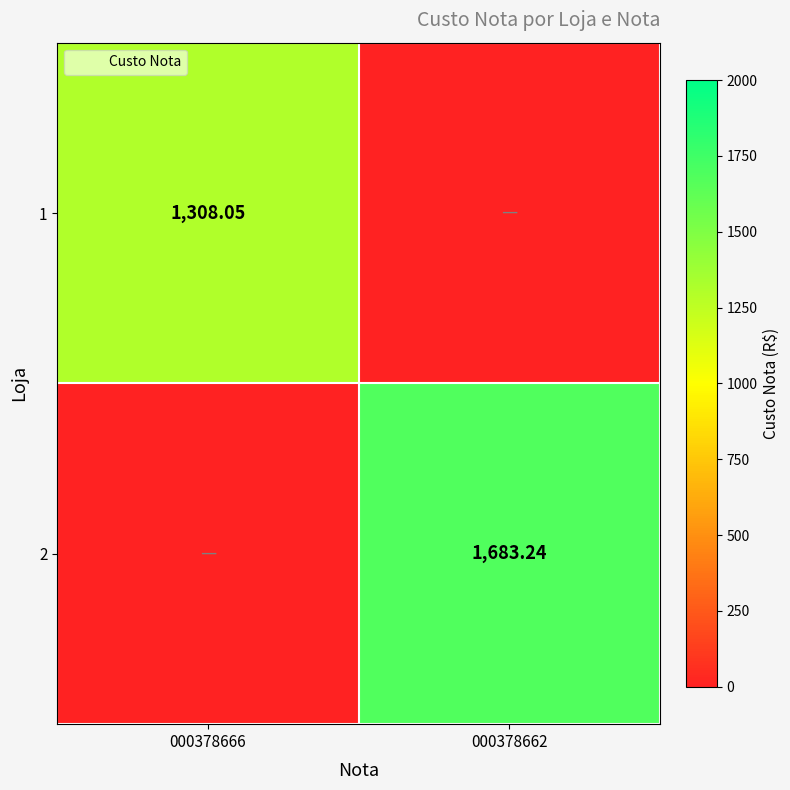

How many values in the 2 series exceed 1683?

1